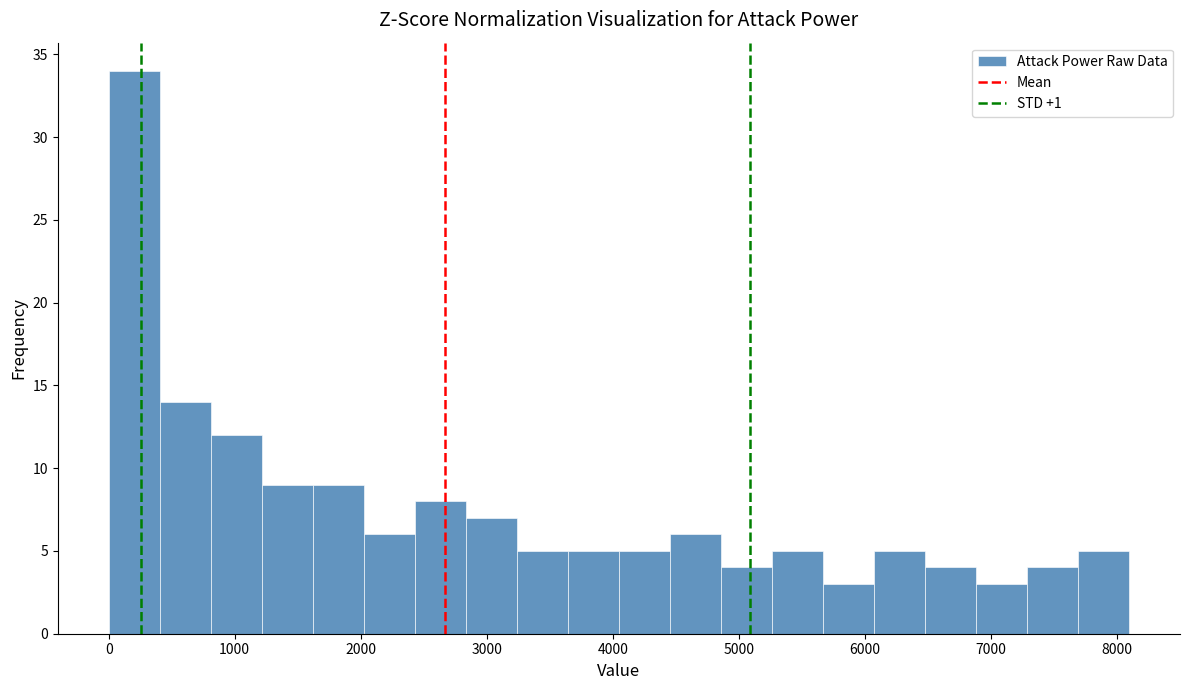

Reading left to right, list every bar in this chart as the range it spans on the x-axis followed by its height. Neither the bar edges nor the heights are printed on the chart, so give them approximately, as read against the axes.

0 to 400: 34
400 to 800: 14
800 to 1200: 12
1200 to 1600: 9
1600 to 2000: 9
2000 to 2400: 6
2400 to 2800: 8
2800 to 3200: 7
3200 to 3600: 5
3600 to 4000: 5
4000 to 4500: 5
4500 to 4900: 6
4900 to 5300: 4
5300 to 5700: 5
5700 to 6100: 3
6100 to 6500: 5
6500 to 6900: 4
6900 to 7300: 3
7300 to 7700: 4
7700 to 8100: 5